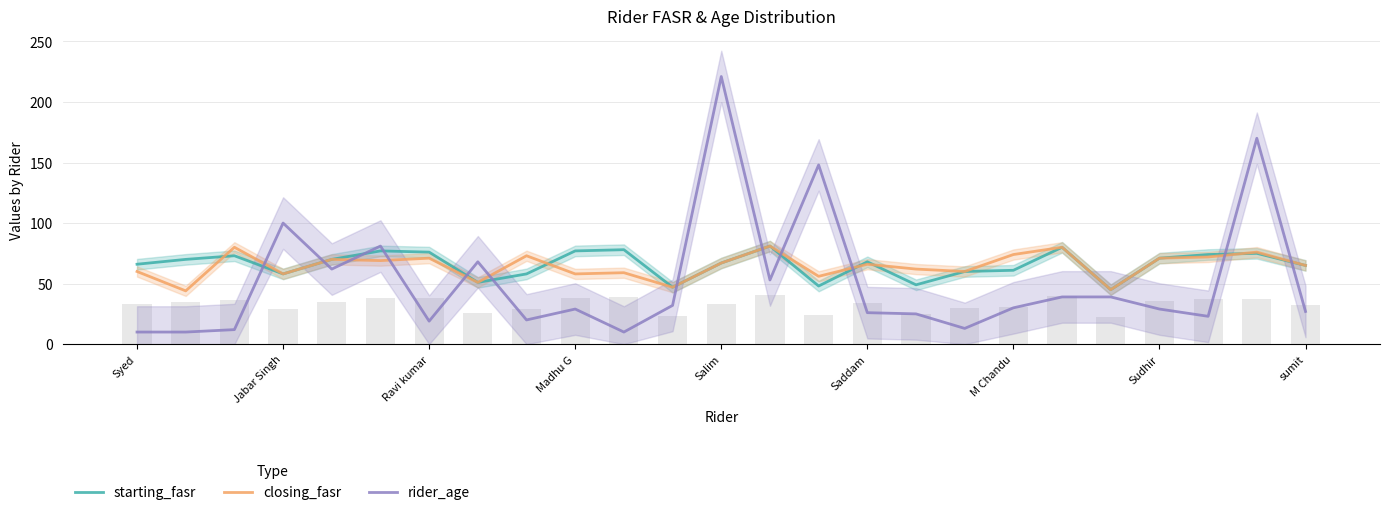

At which label does closing_fasr reach its peak?

13